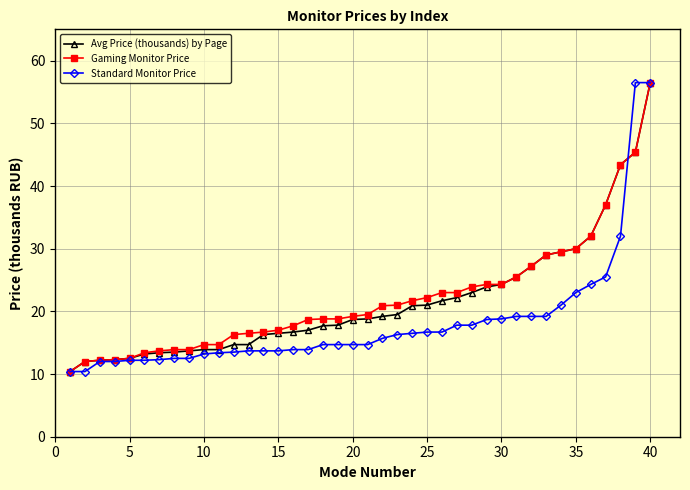

What is the minimum value for Standard Monitor Price?

10.4